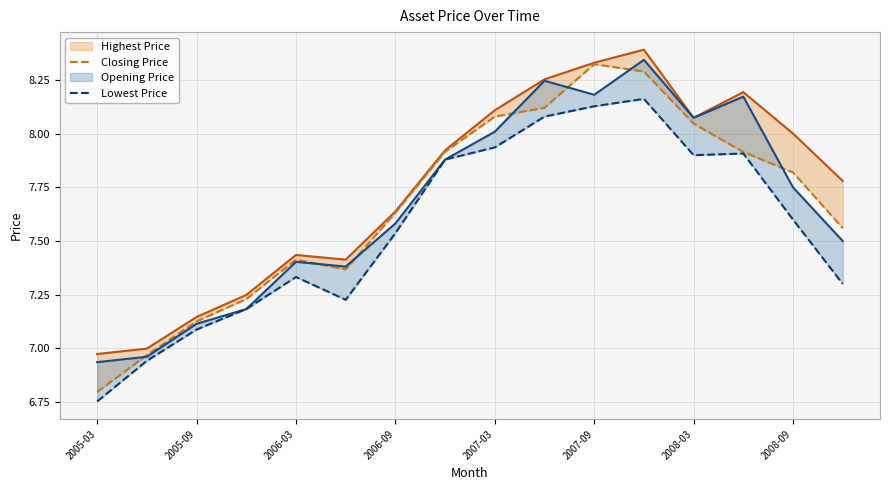

At which category is the sum across all series the highest?

11